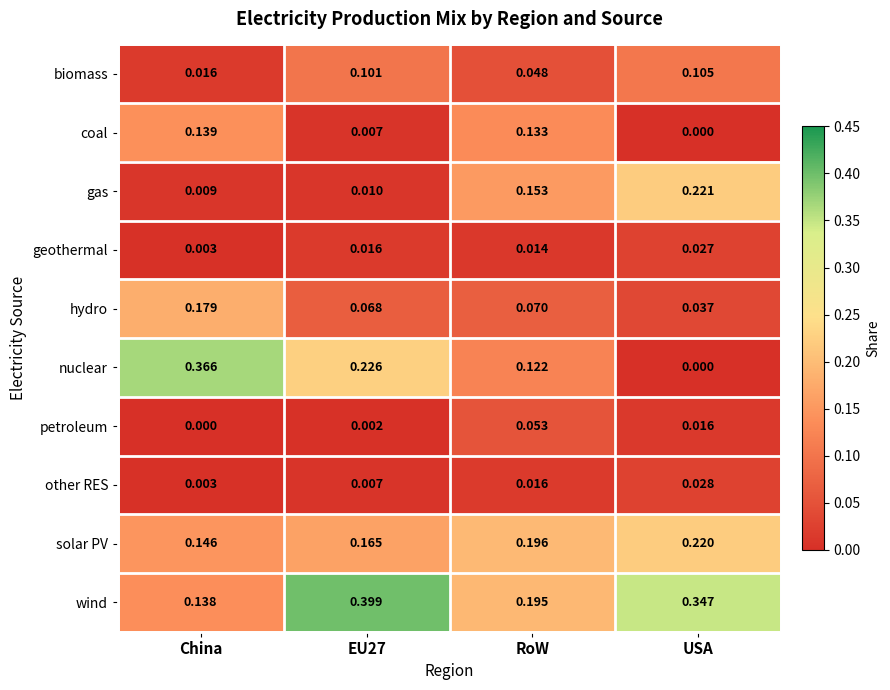

At which label is nuclear closest to 0?

USA